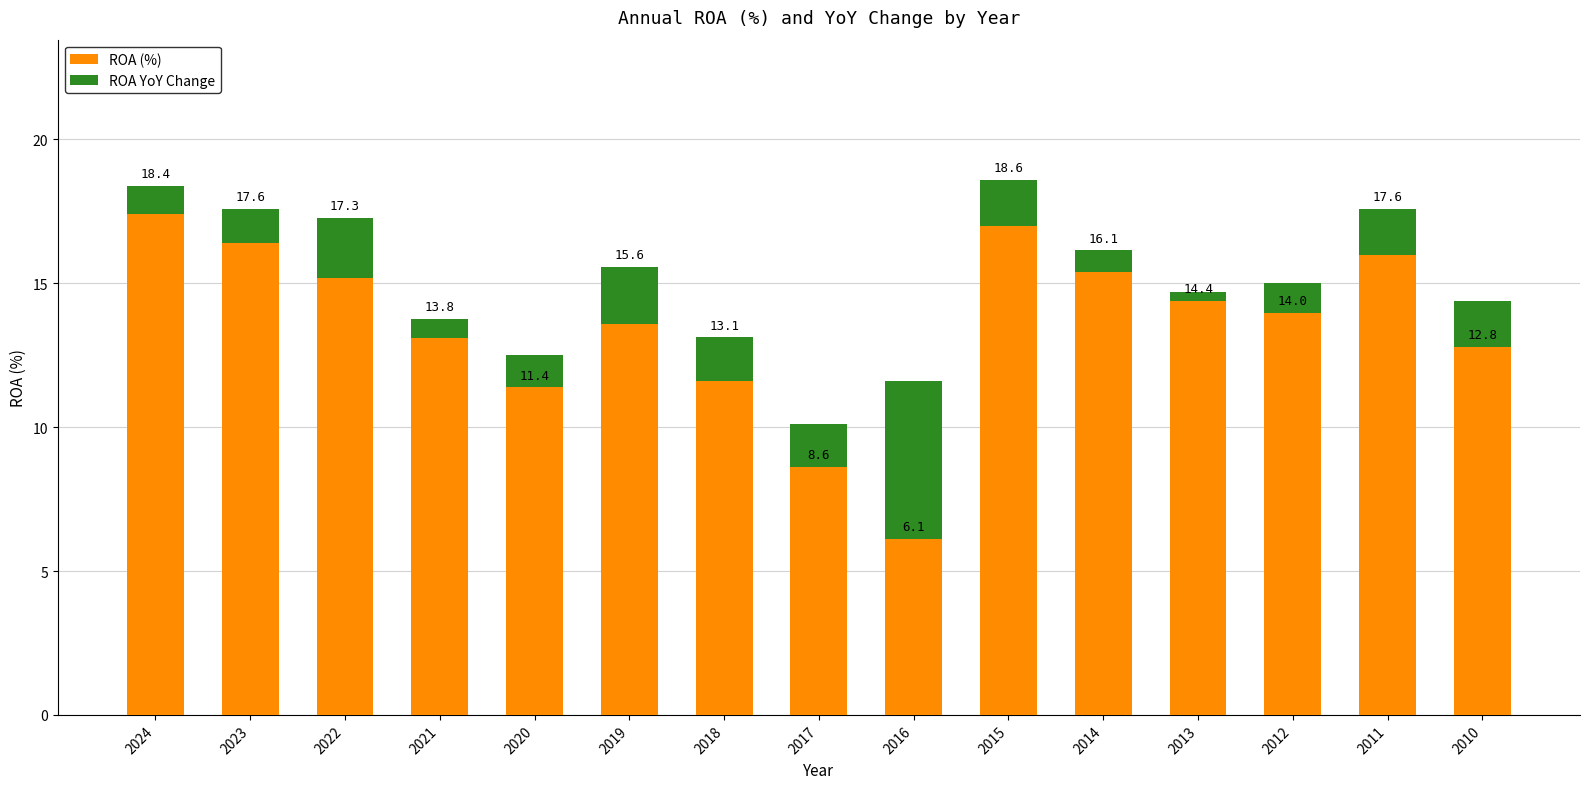

Is the value of ROA YoY Change at 2011 greater than the value of ROA (%) at 2023?

No